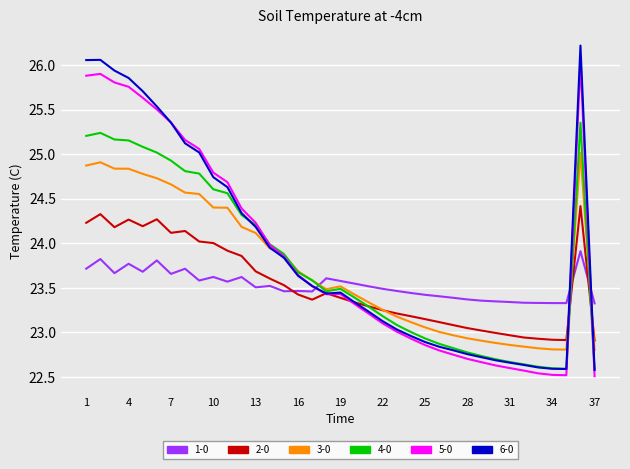

After their last crossing, which series has the higher values: 6-0 or 1-0?

1-0